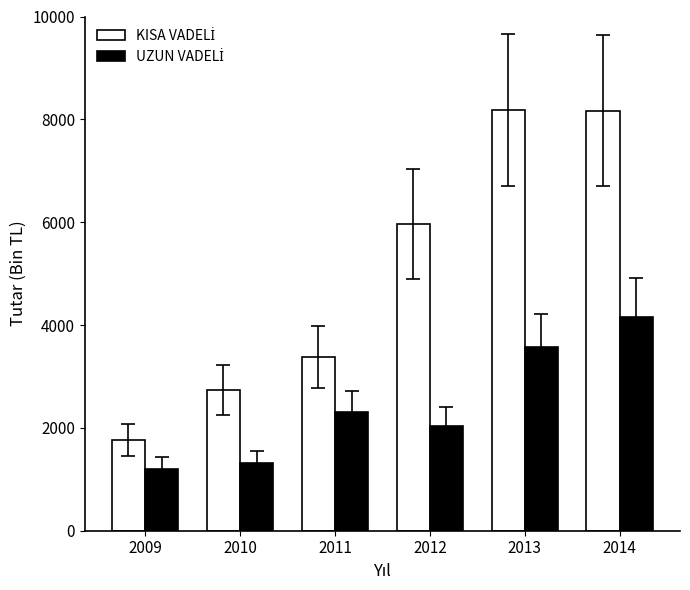

What is the smallest value displayed?

1207.6